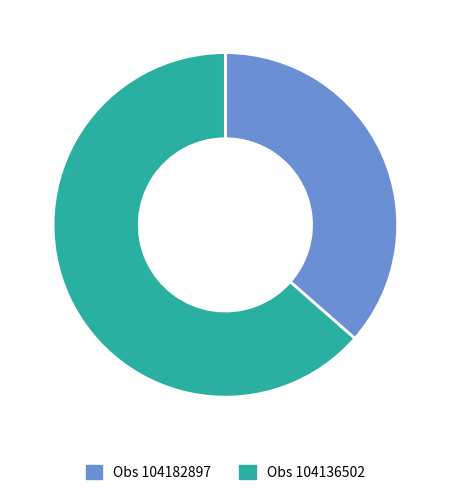

Is there any slice that represents more than half of the pie?

Yes